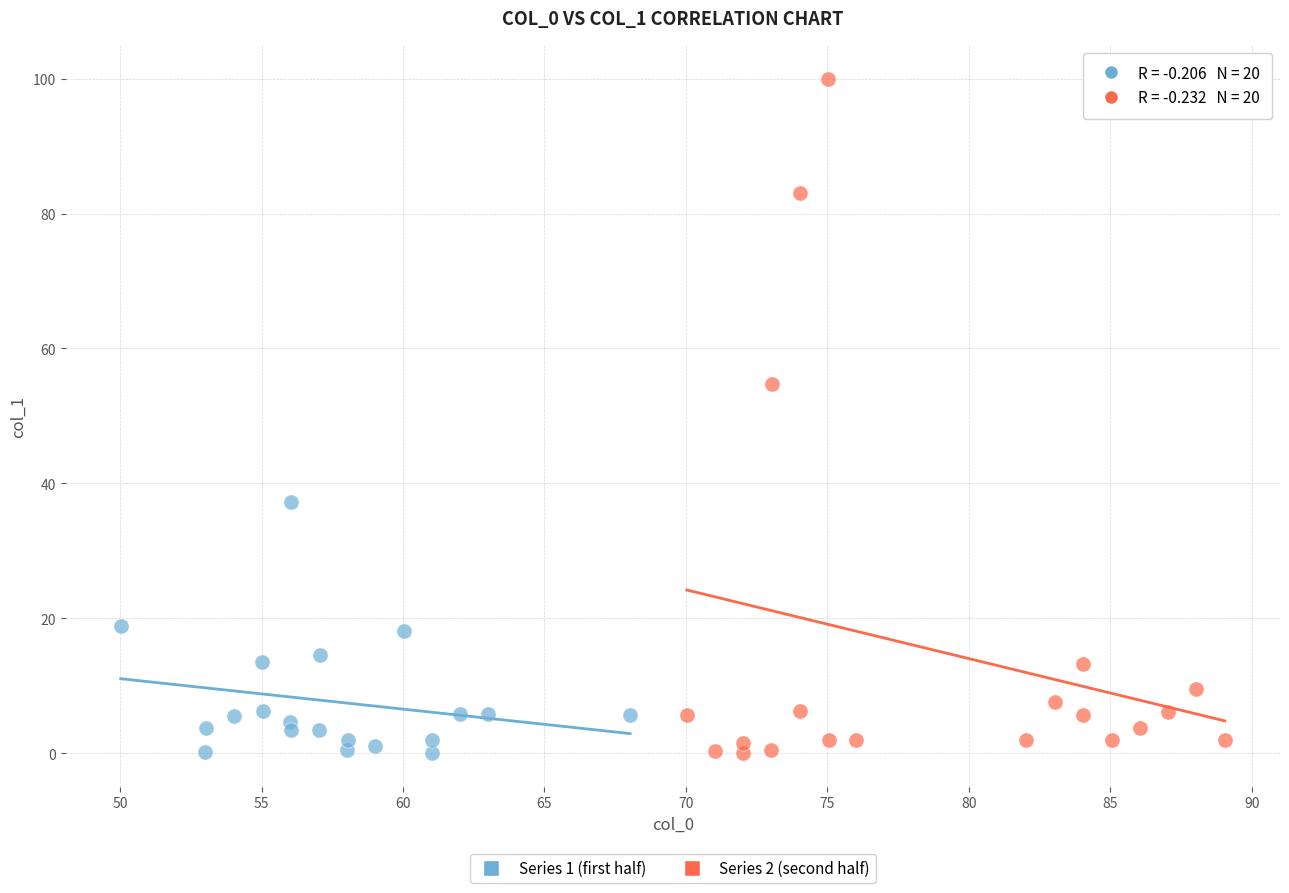

Which series reaches the maximum Y coordinate?

Series 2 (second half)